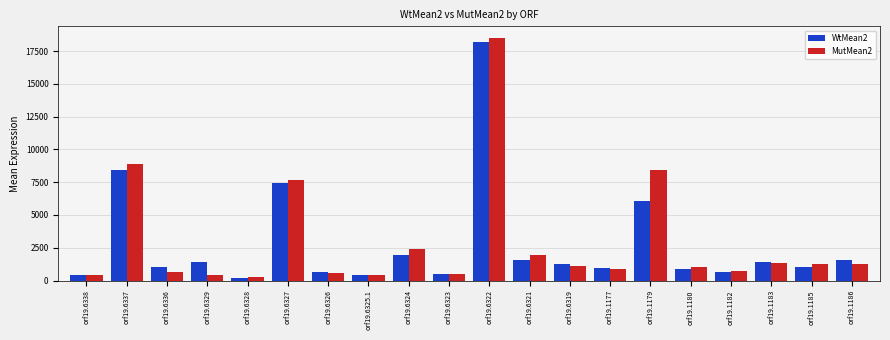

What are all the series names shown in the legend?

WtMean2, MutMean2